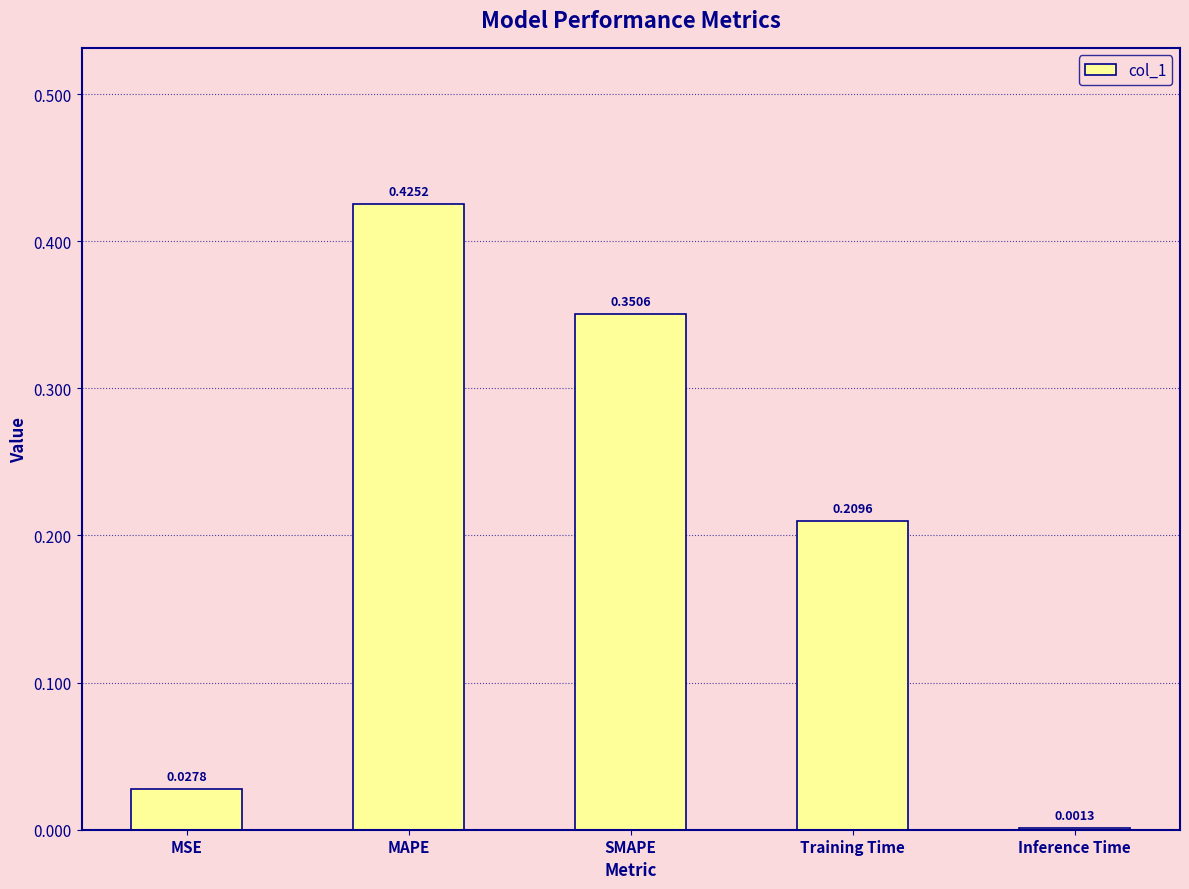

Where is the data nearest to the value 0?

Inference Time